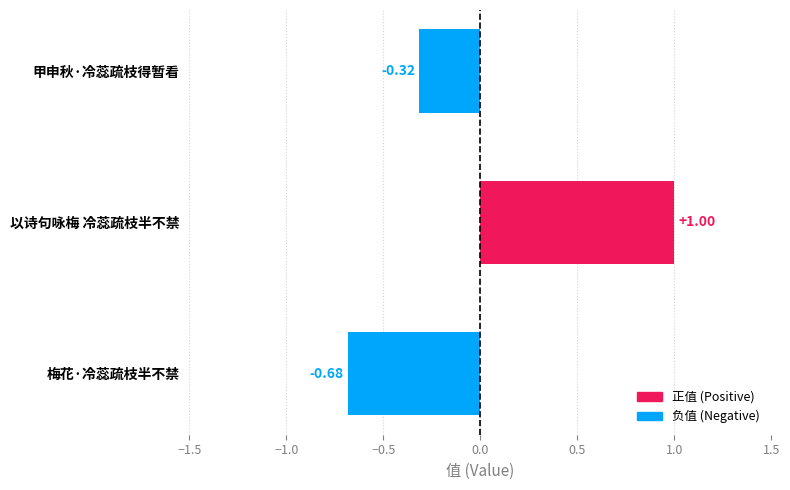

How many series are shown in this chart?

1